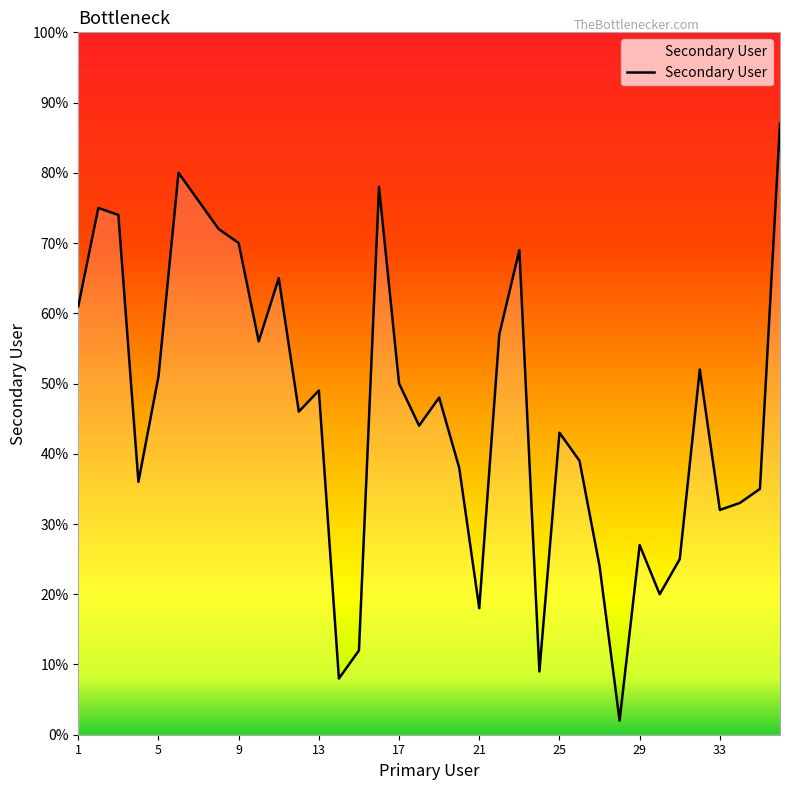

What is the greatest value displayed?

87